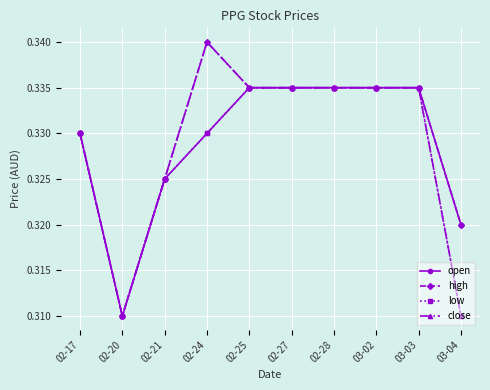

What is the label of the 4th point from the left?

02-24